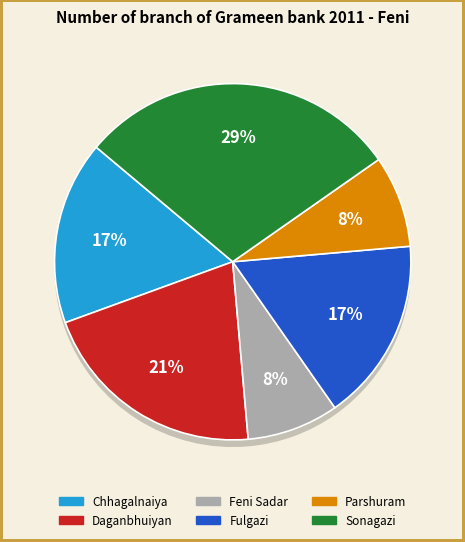

Between Sonagazi and Chhagalnaiya, which is larger?

Sonagazi